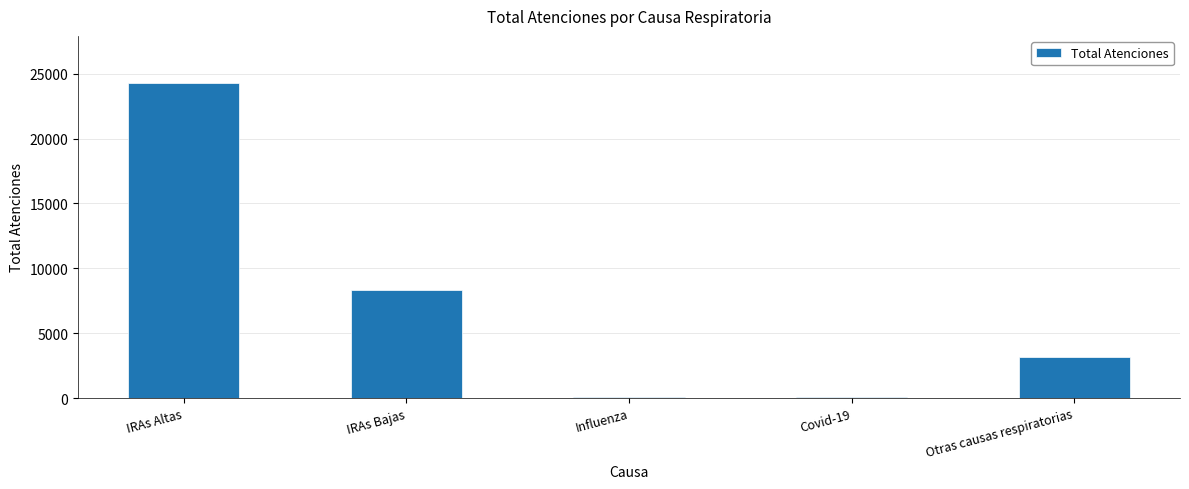

Where is the data nearest to the value 12171?

IRAs Bajas